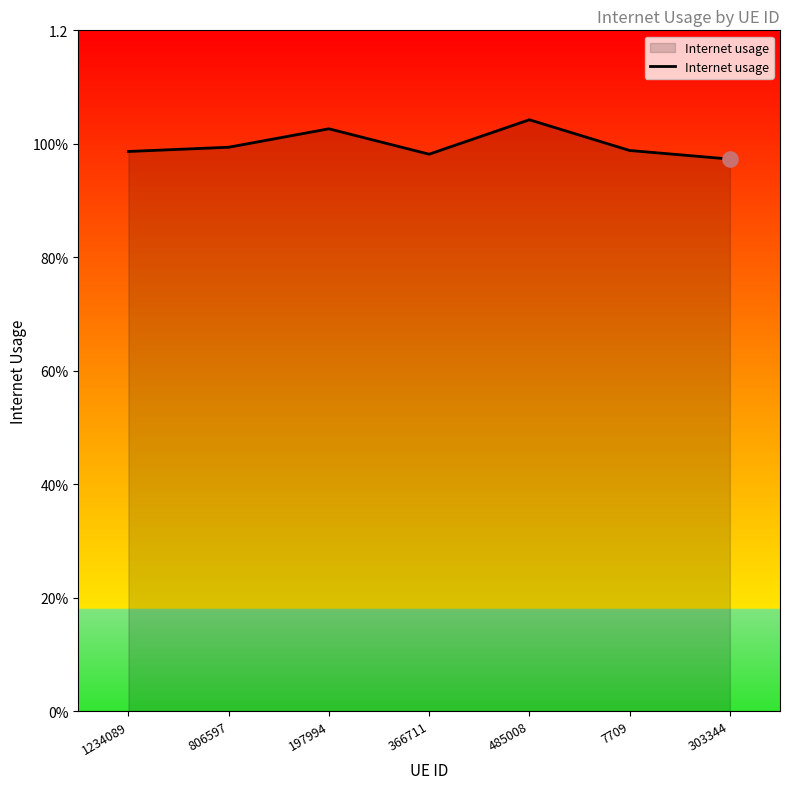

What is the ratio of the value at 485008 to the value at 197994?

1.0